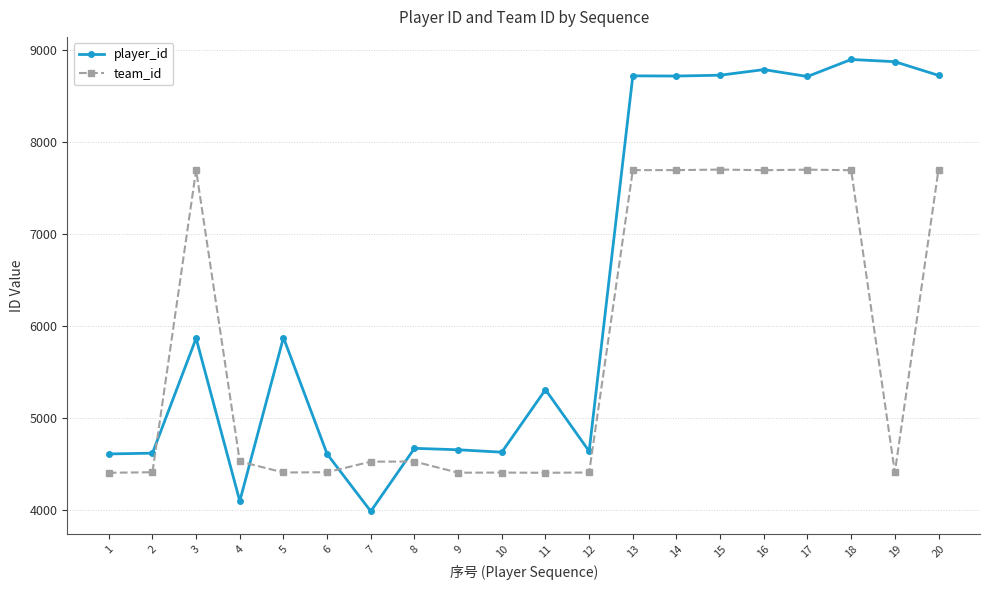

How many data points in team_id are less than 4524?

10